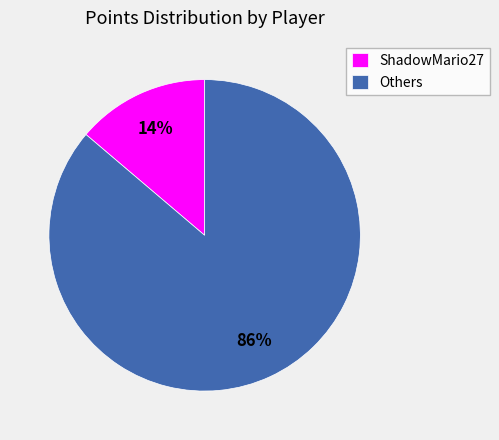

Combined, do Others and ShadowMario27 account for over 50%?

Yes